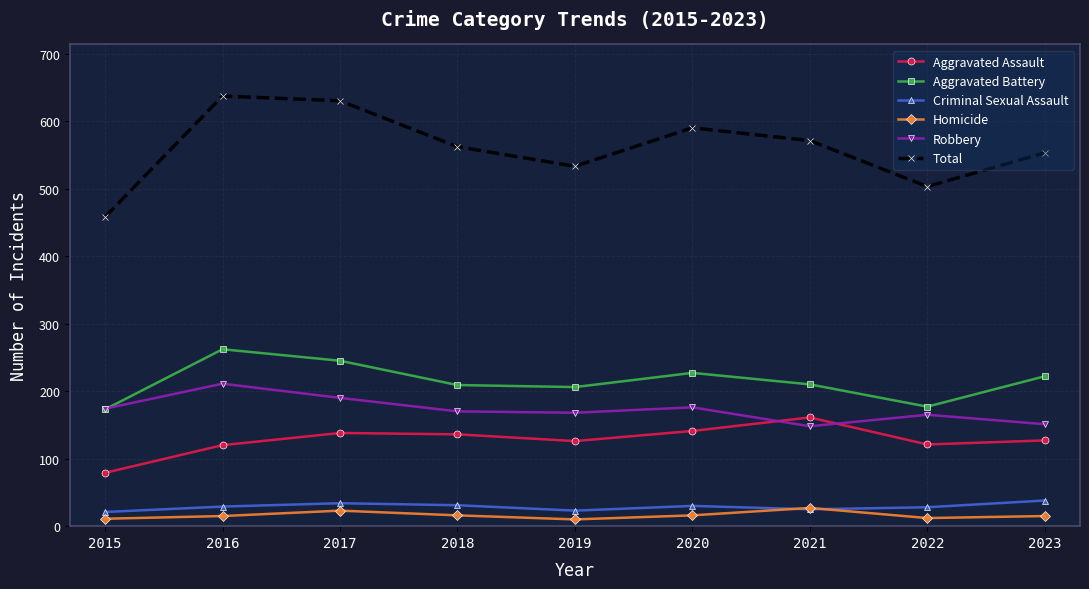

What is the difference between the second highest and minimum values in the Criminal Sexual Assault series?

13